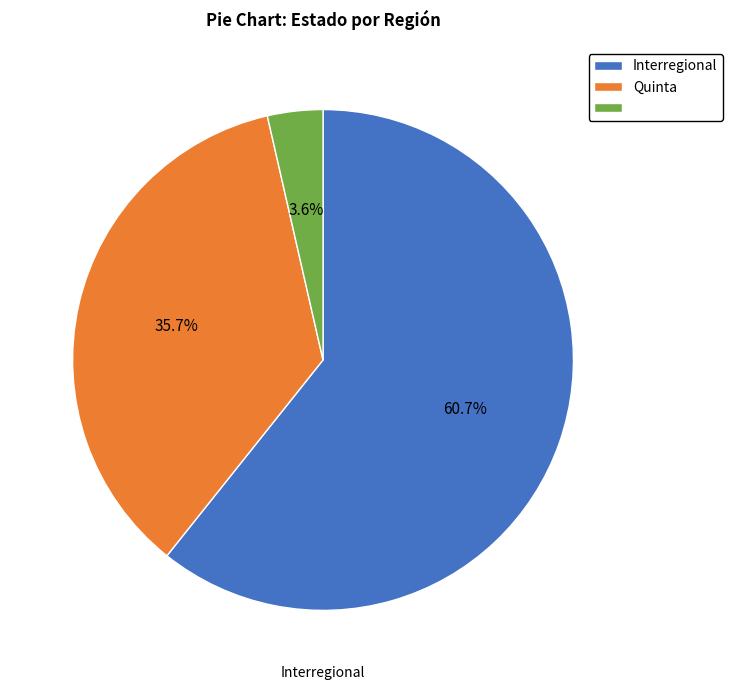

How many segments does this pie chart have?

3